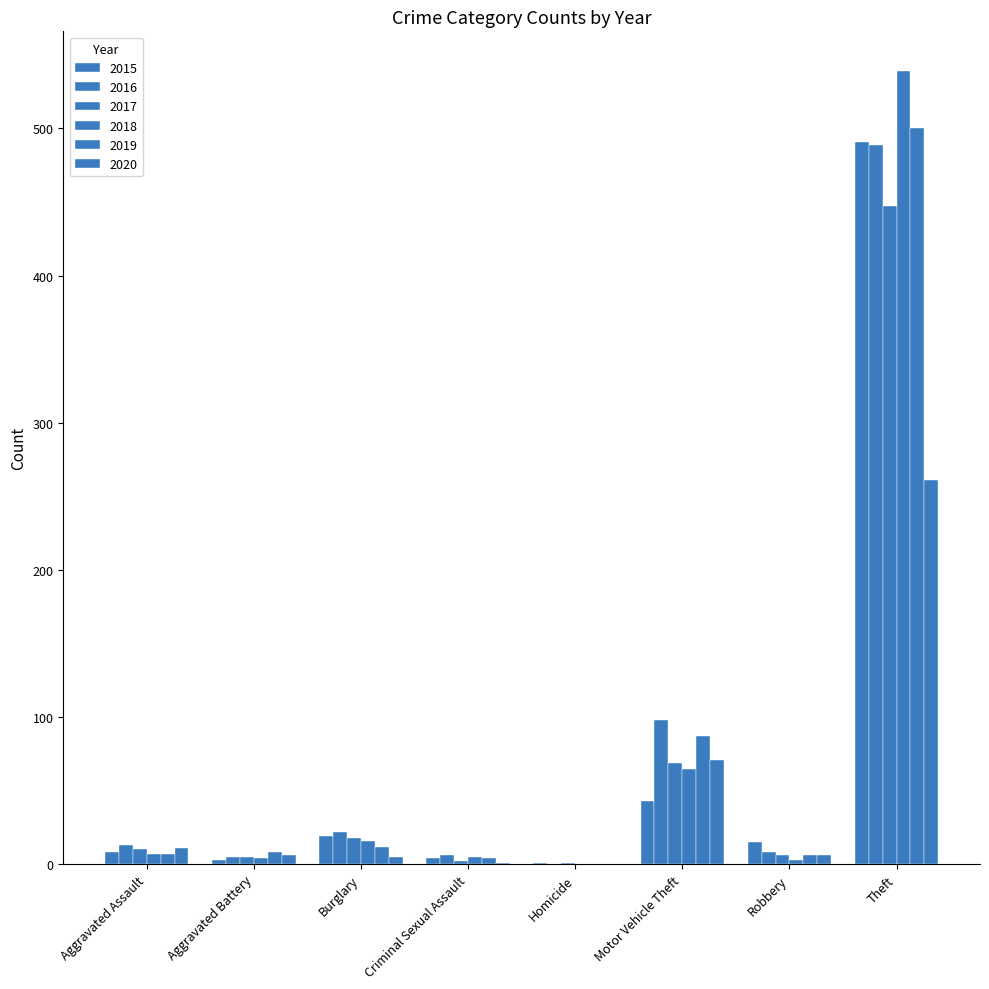

What is the difference between the 2019 values at Theft and Criminal Sexual Assault?

496